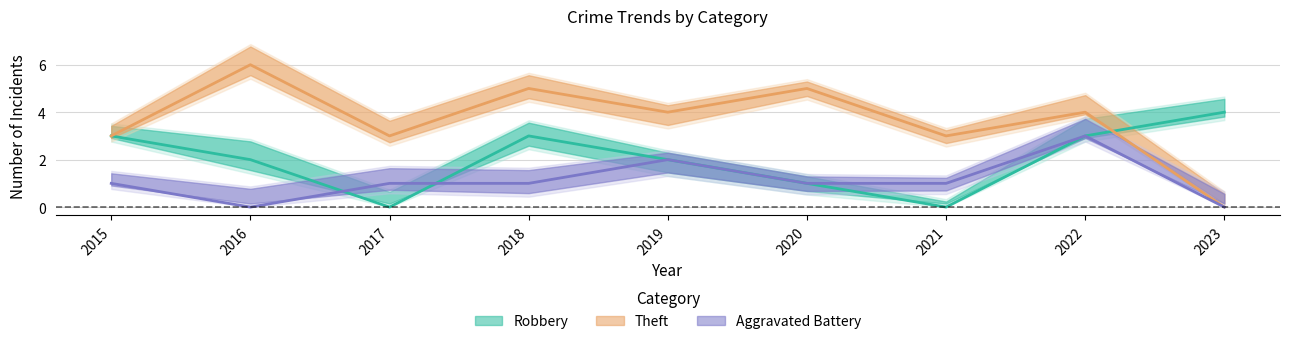

What is the sum of all Robbery values?

18